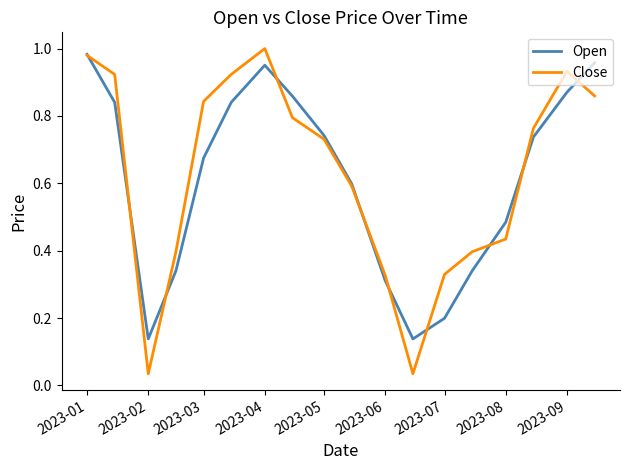

Which series has the largest range (max minus min)?

Close